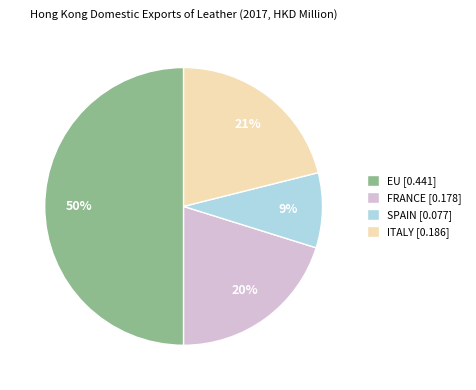

To the nearest percent, what is the difference between the largest and smallest slice percentages?

41%